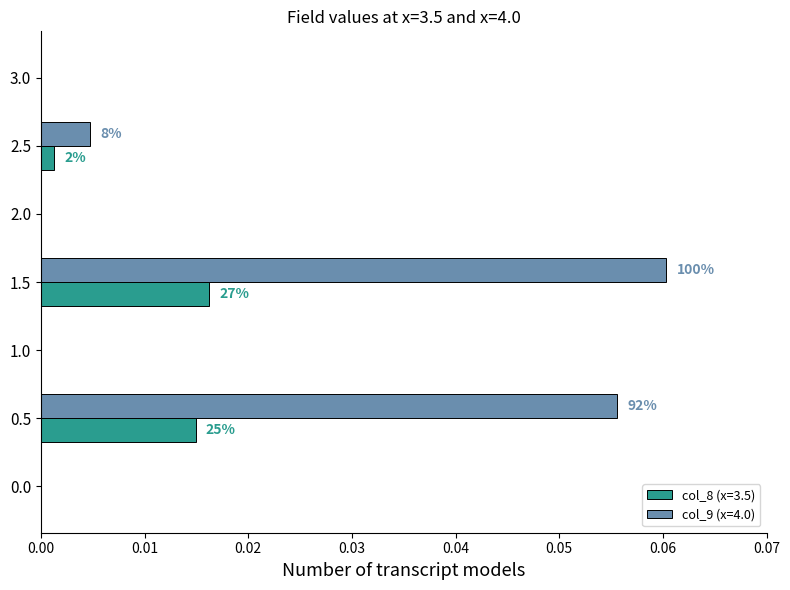

What are all the series names shown in the legend?

col_8 (x=3.5), col_9 (x=4.0)